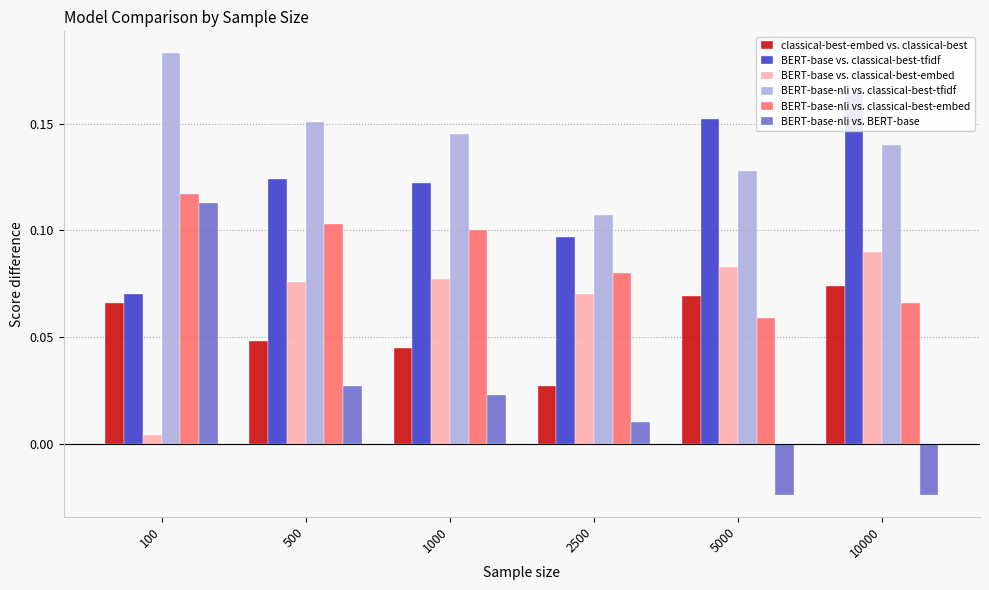

Reading right to left, list all the values displayed in this chart.

classical-best-embed vs. classical-best: 0.1	0.1	0.0	0.0	0.0	0.1
BERT-base vs. classical-best-tfidf: 0.2	0.2	0.1	0.1	0.1	0.1
BERT-base vs. classical-best-embed: 0.1	0.1	0.1	0.1	0.1	0.0
BERT-base-nli vs. classical-best-tfidf: 0.1	0.1	0.1	0.1	0.2	0.2
BERT-base-nli vs. classical-best-embed: 0.1	0.1	0.1	0.1	0.1	0.1
BERT-base-nli vs. BERT-base: -0.0	-0.0	0.0	0.0	0.0	0.1